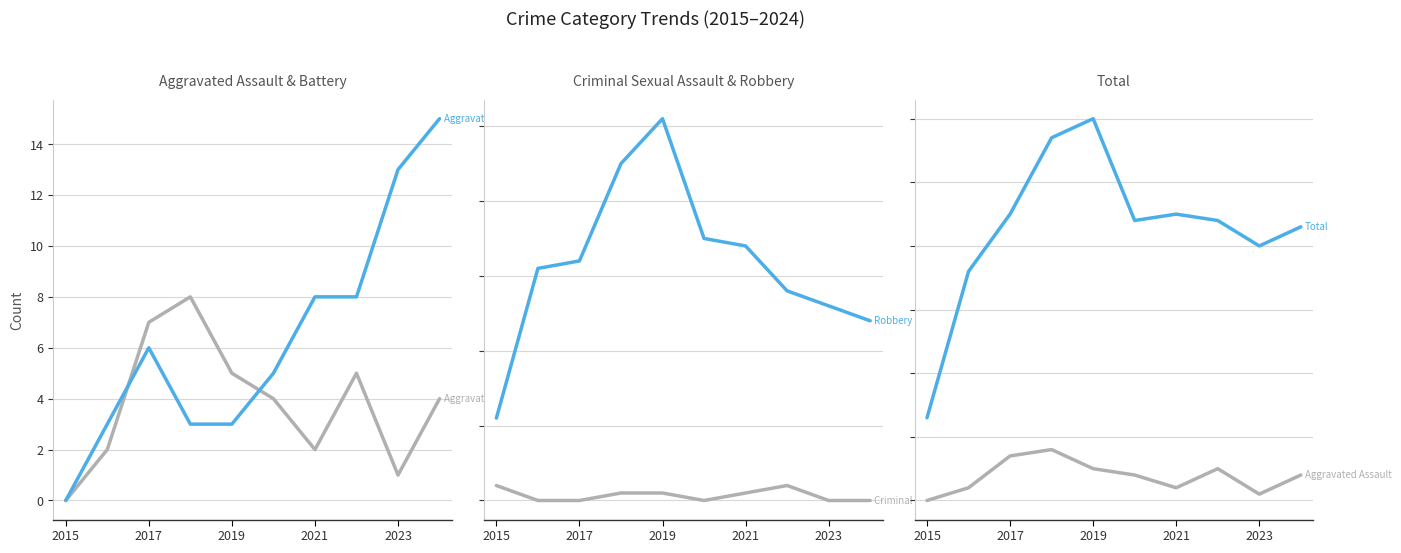

True or false: Total and Aggravated Assault cross at least once.

False